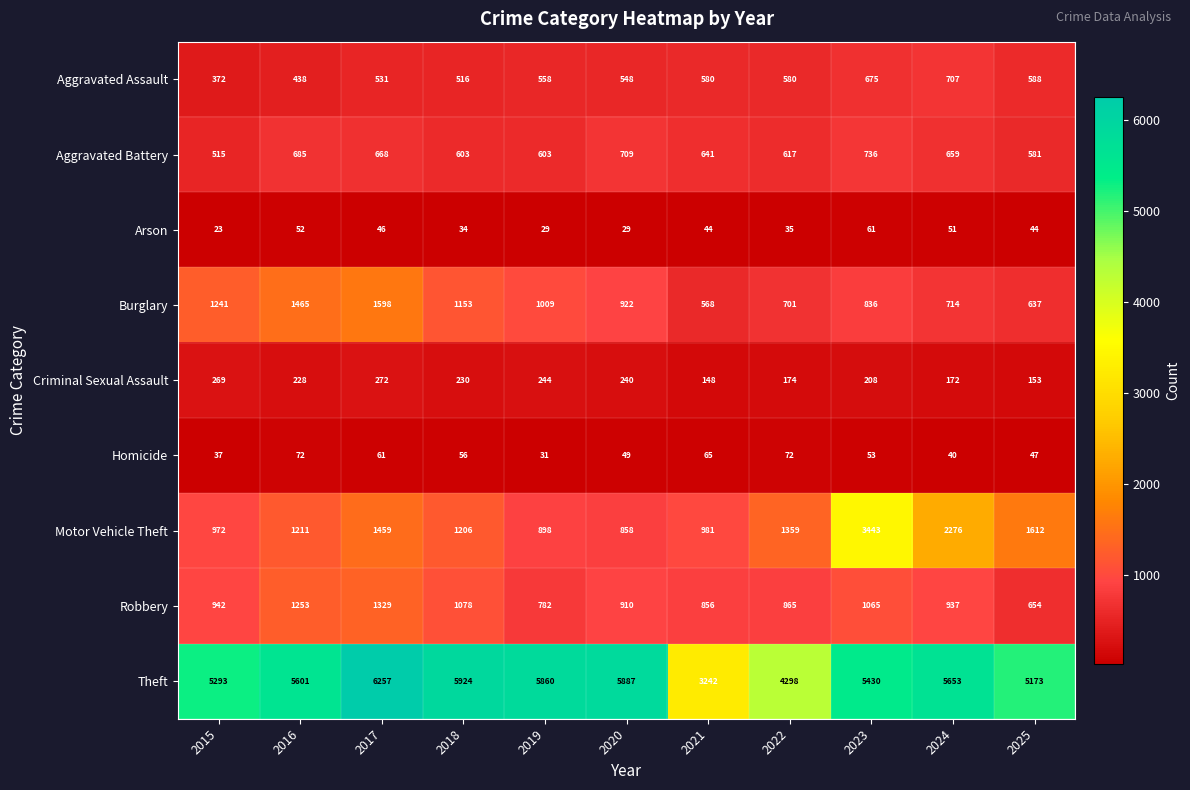

How many series are shown in this chart?

9